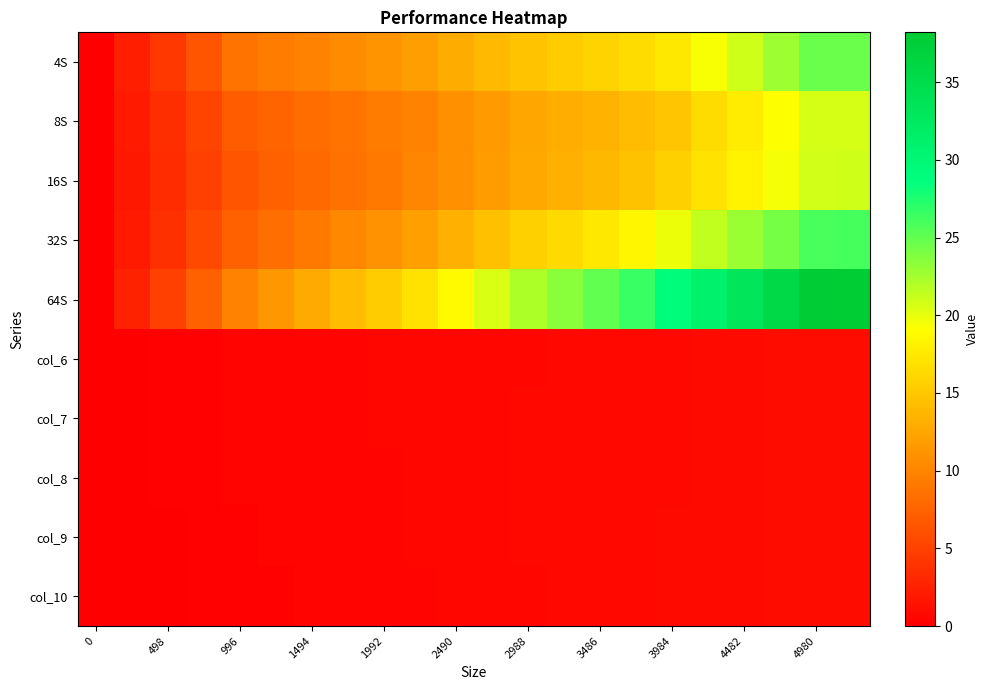

Which series has the largest total across all categories?

64S